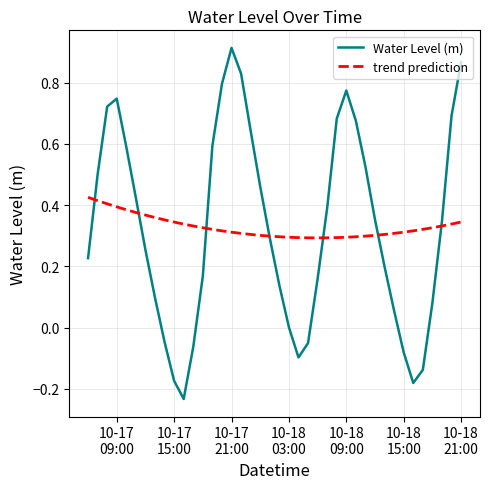

What is the difference between the maximum and minimum values in the Water Level (m) series?

1.1